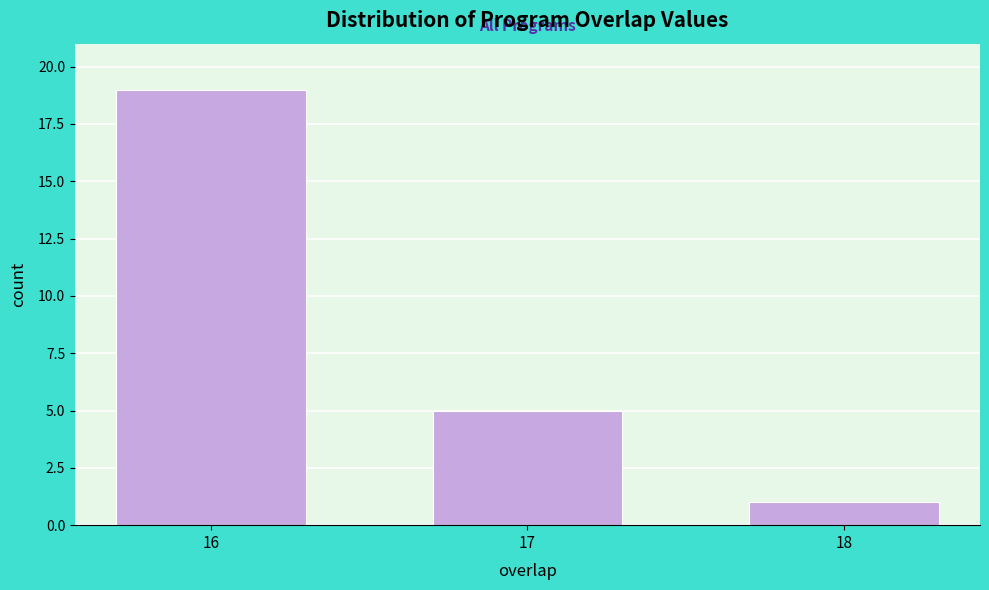

Reading left to right, list all the values displayed in this chart.

19	5	1